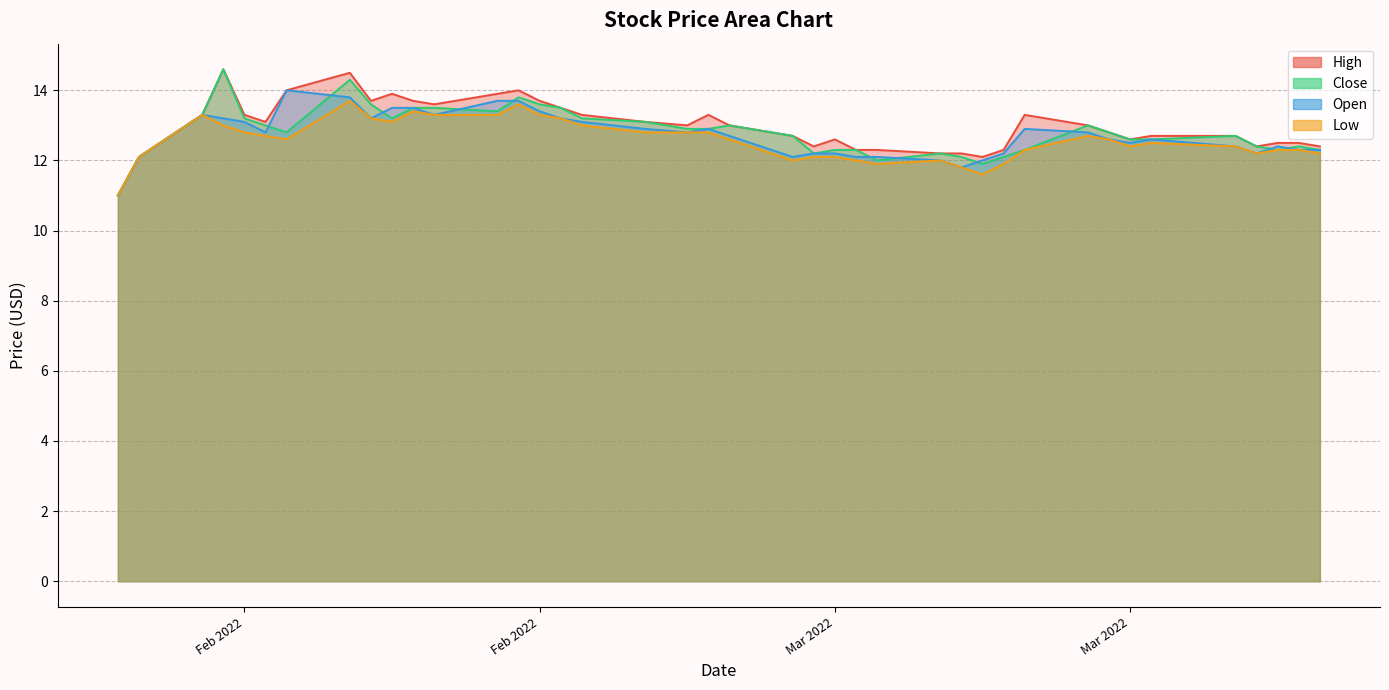

Rank the categories by Open value from lowest to highest.

1/26/2022, 3/8/2022, 3/3/2022, 1/27/2022, 3/7/2022, 3/9/2022, 2/28/2022, 3/6/2022, 3/1/2022, 3/2/2022, 3/10/2022, 3/22/2022, 3/24/2022, 3/21/2022, 3/23/2022, 3/15/2022, 3/16/2022, 2/27/2022, 3/20/2022, 2/3/2022, 3/14/2022, 2/22/2022, 2/23/2022, 2/2/2022, 2/24/2022, 3/13/2022, 2/20/2022, 2/1/2022, 2/8/2022, 2/17/2022, 1/30/2022, 2/13/2022, 2/9/2022, 2/10/2022, 2/16/2022, 2/7/2022, 2/15/2022, 2/14/2022, 2/6/2022, 1/31/2022